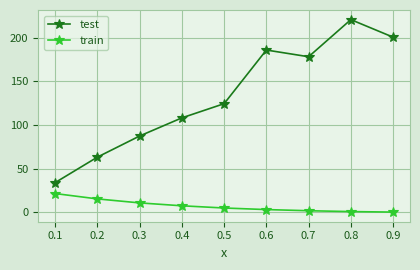

How many values in the test series exceed 124?

5